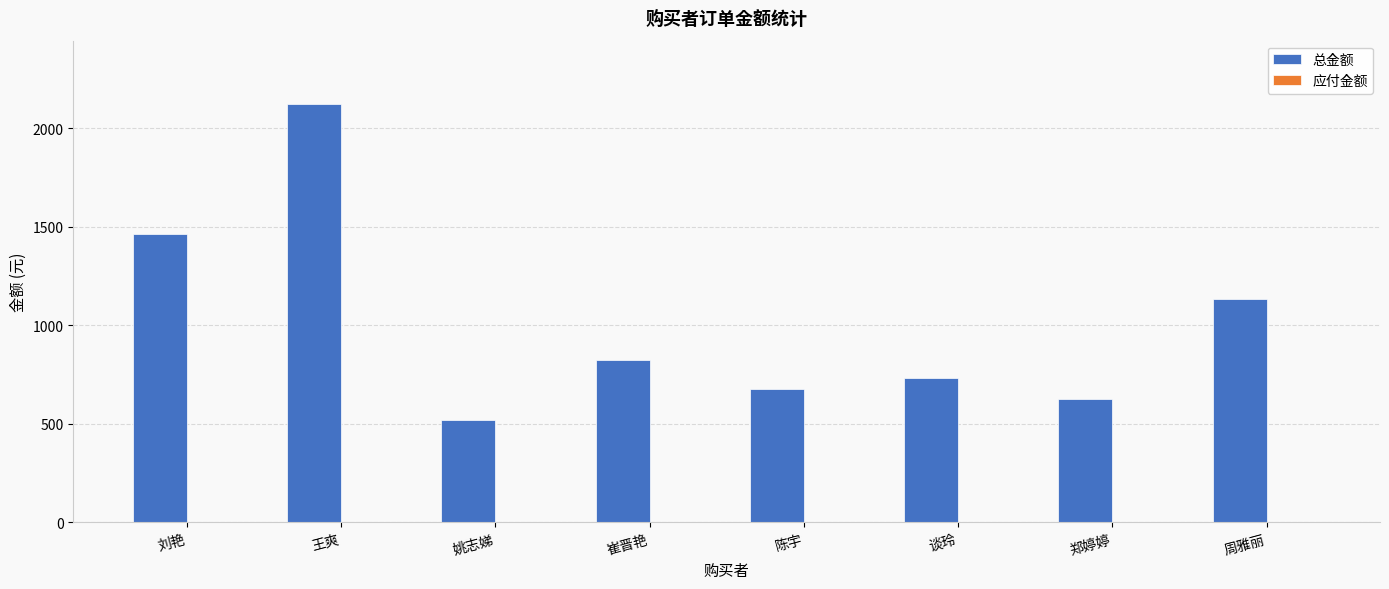

What is the label of the 1st bar from the left?

刘艳